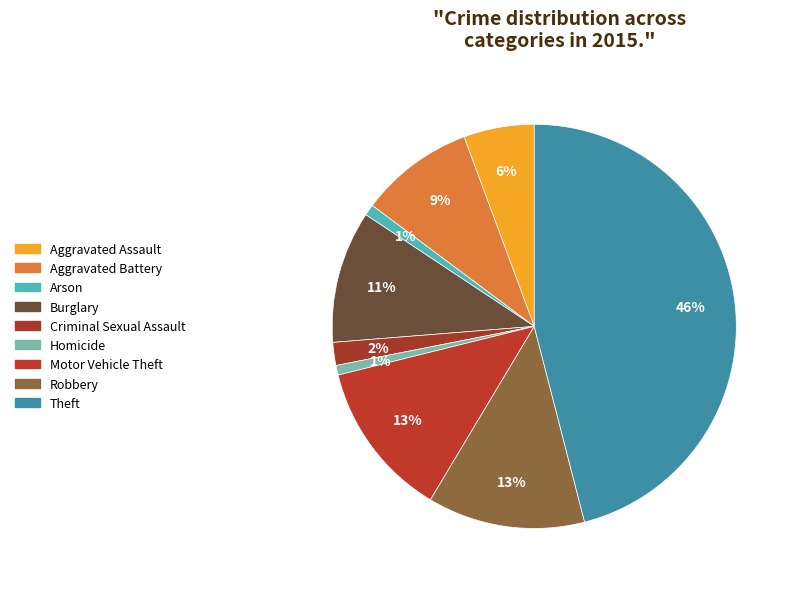

Rank the categories by value from lowest to highest.

Homicide, Arson, Criminal Sexual Assault, Aggravated Assault, Aggravated Battery, Burglary, Motor Vehicle Theft, Robbery, Theft